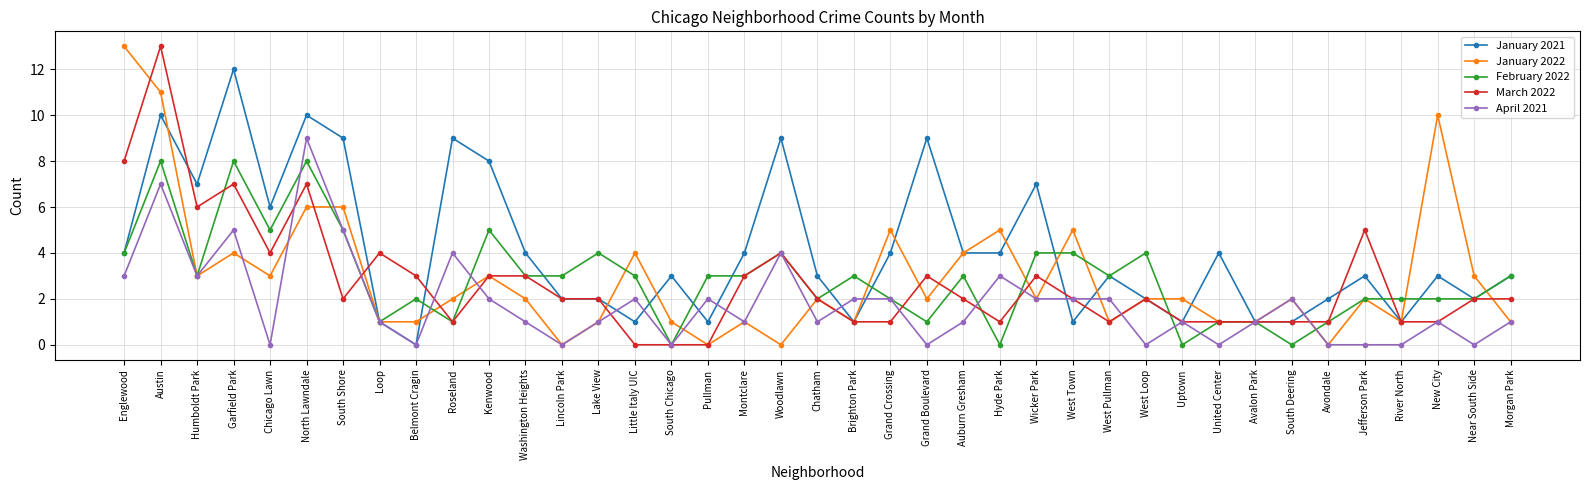

At which category is the sum across all series the highest?

Austin